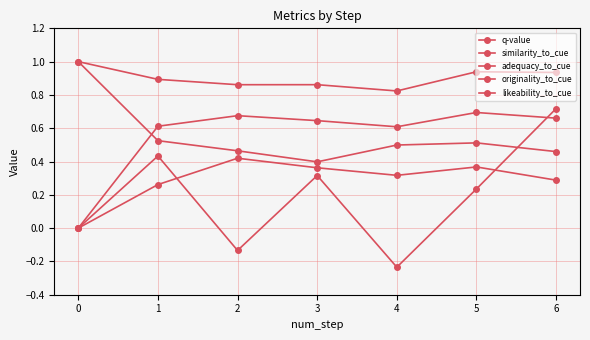

At which category does likeability_to_cue reach its first local peak?

2